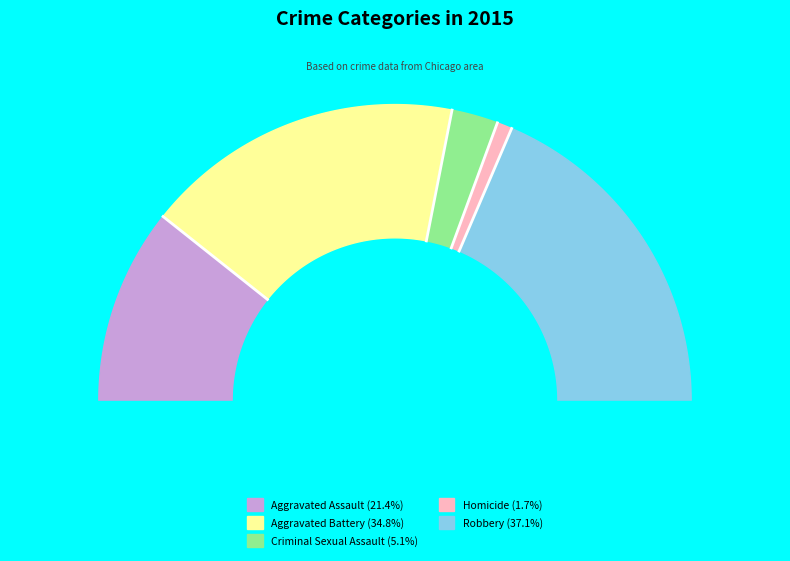

To the nearest percent, what is the combined percentage of Criminal Sexual Assault and Homicide?

7%